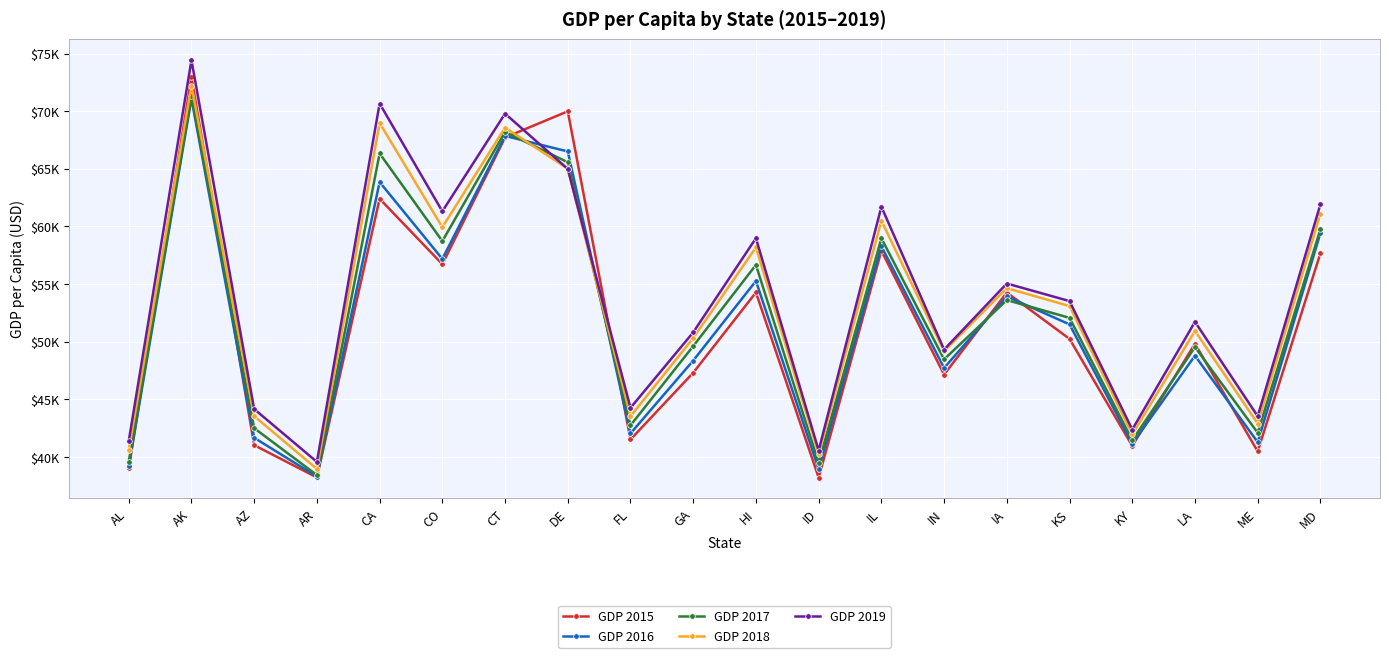

Reading left to right, list all the values displayed in this chart.

GDP 2015: 39020	72948	41031	38233	62403	56724	67717	69988	41522	47313	54277	38216	57899	47152	54270	50248	40968	49834	40489	57677
GDP 2016: 39211	71091	41669	38309	63853	57184	67855	66506	42047	48367	55273	38954	58279	47727	53931	51507	41147	48791	41291	59437
GDP 2017: 39599	71282	42505	38432	66331	58728	68195	65571	42746	49623	56667	39482	58976	48474	53615	52073	41449	49539	42102	59767
GDP 2018: 40599	72221	43546	38971	68970	59930	68577	65009	43535	50327	58181	40274	60504	49182	54650	53096	41966	50942	42904	61112
GDP 2019: 41389	74422	44161	39580	70662	61311	69789	64985	44267	50816	58981	40566	61713	49321	55051	53528	42386	51729	43541	61926